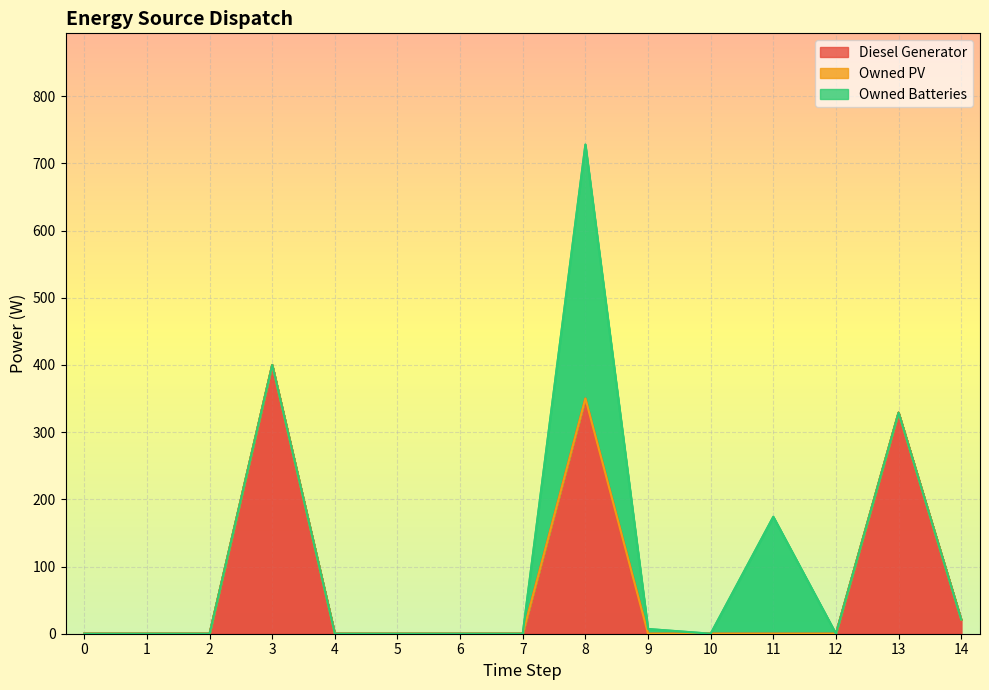

The value of Diesel Generator at 3 is 400. True or false?

True